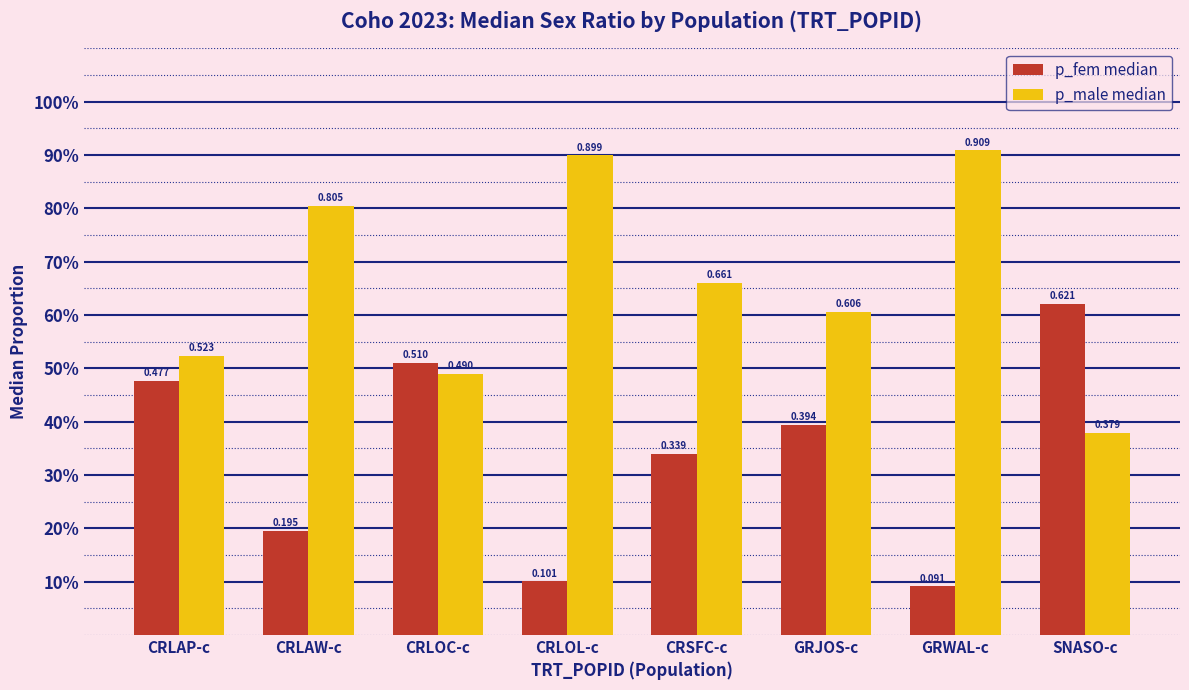

At CRLAP-c, list the series in order from smallest to largest.

p_fem median, p_male median